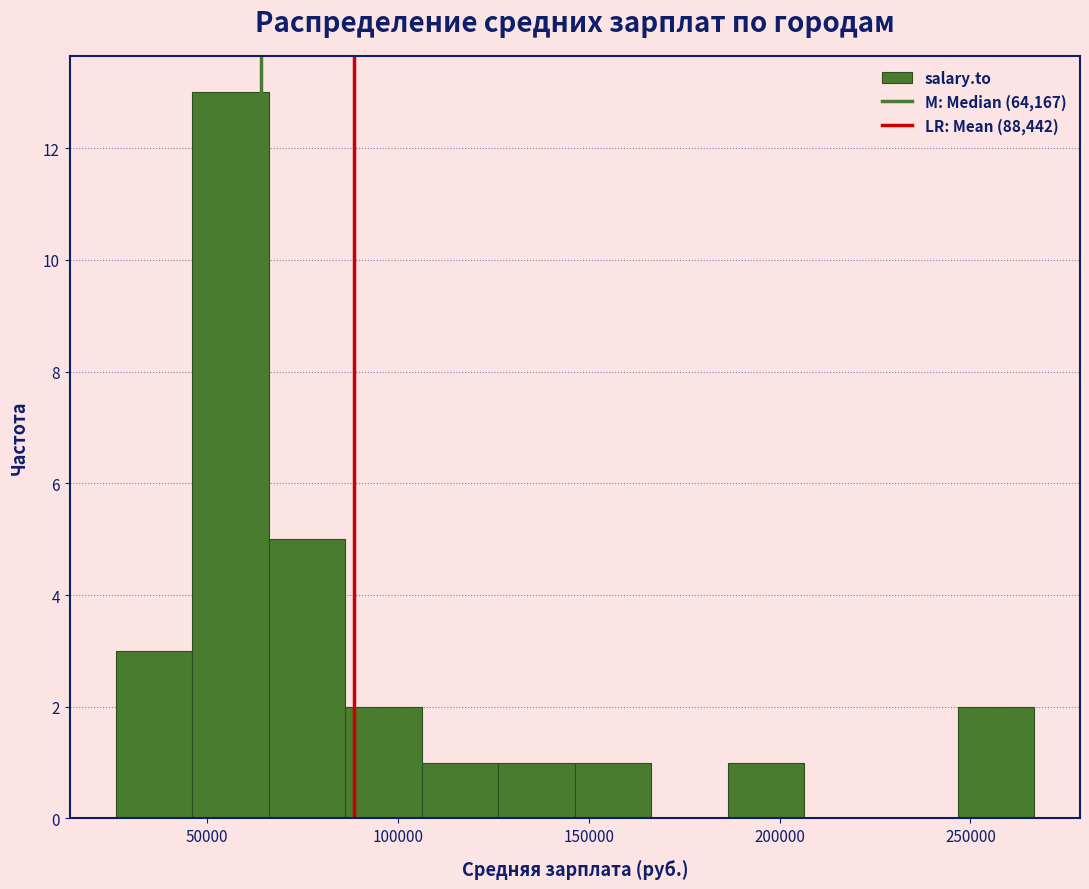

Reading left to right, transcribe this chart: for each bar, give the range it covers on the x-axis and its height. Neither the bar edges nor the heights are printed on the chart, so give them approximately, as read against the axes.

25000 to 45000: 3
45000 to 65000: 13
65000 to 85000: 5
85000 to 105000: 2
105000 to 125000: 1
125000 to 145000: 1
145000 to 165000: 1
165000 to 185000: 0
185000 to 205000: 1
205000 to 225000: 0
225000 to 245000: 0
245000 to 265000: 2